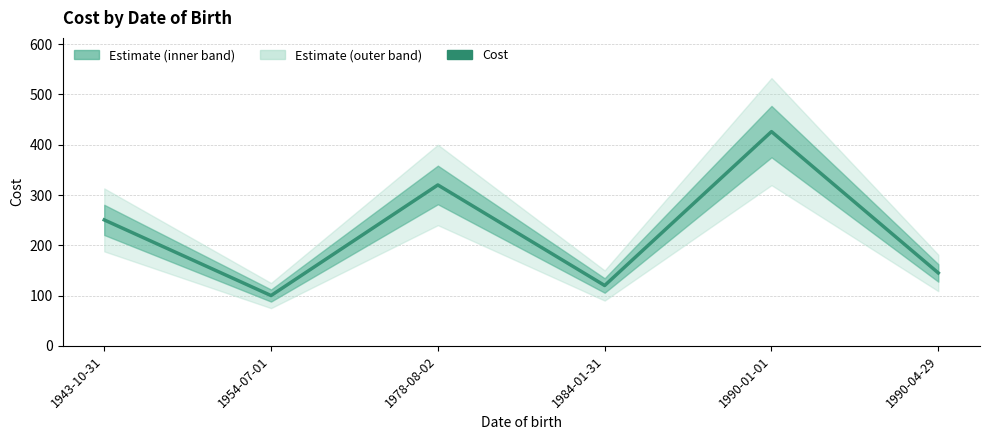

Reading left to right, extract all data points from this chart.

1943-10-31=250.5	1954-07-01=100.0	1978-08-02=320.0	1984-01-31=120.0	1990-01-01=426.1	1990-04-29=145.0